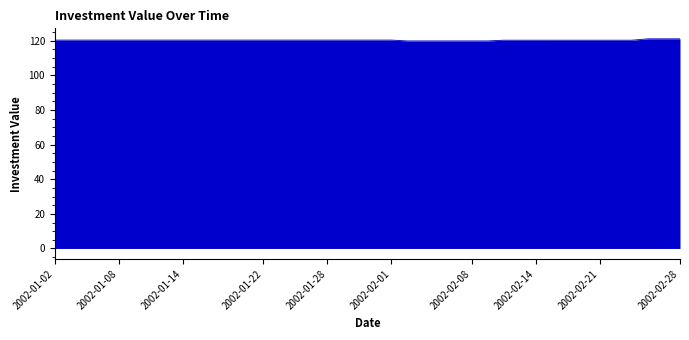

What is the greatest value displayed?

121.1